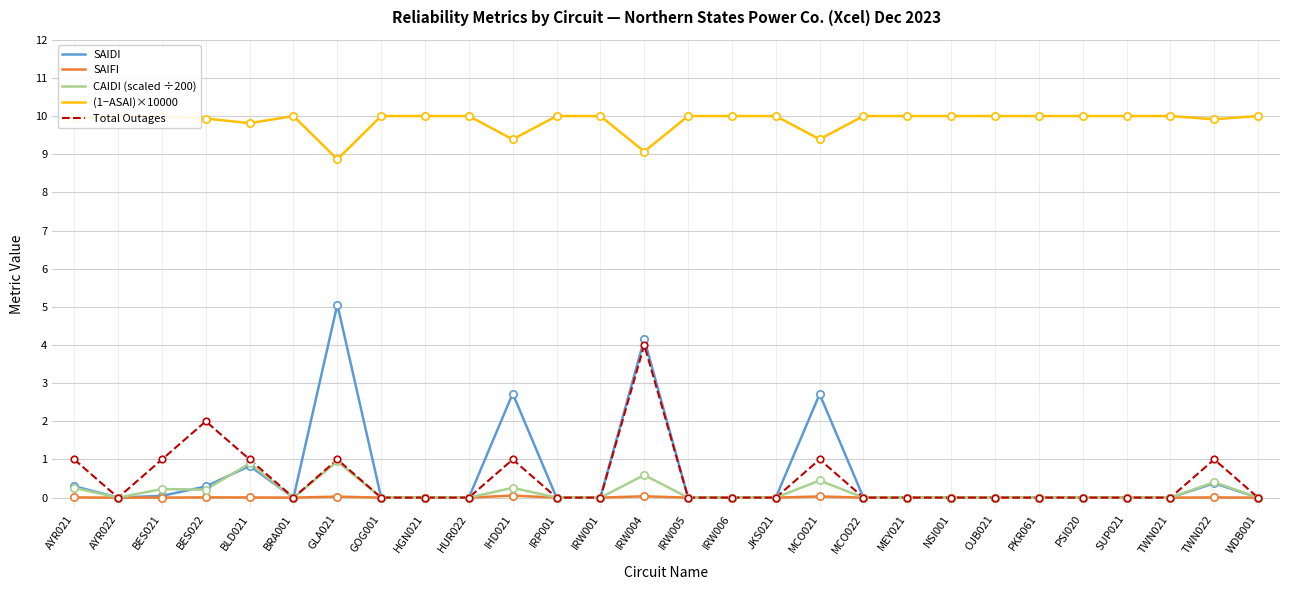

What are all the series names shown in the legend?

SAIDI, SAIFI, CAIDI (scaled ÷200), (1−ASAI)×10000, Total Outages